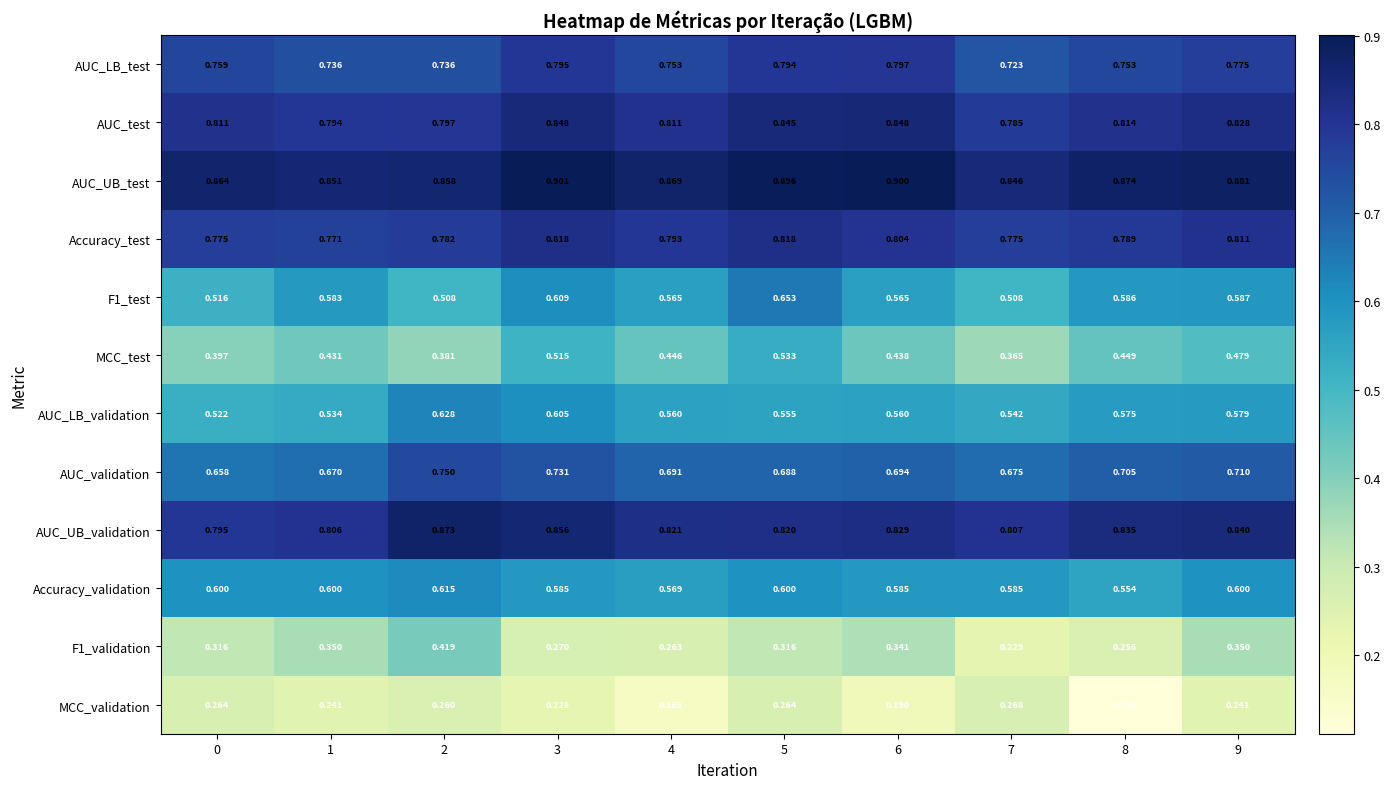

Is the value of F1_validation at 1 greater than the value of AUC_validation at 6?

No